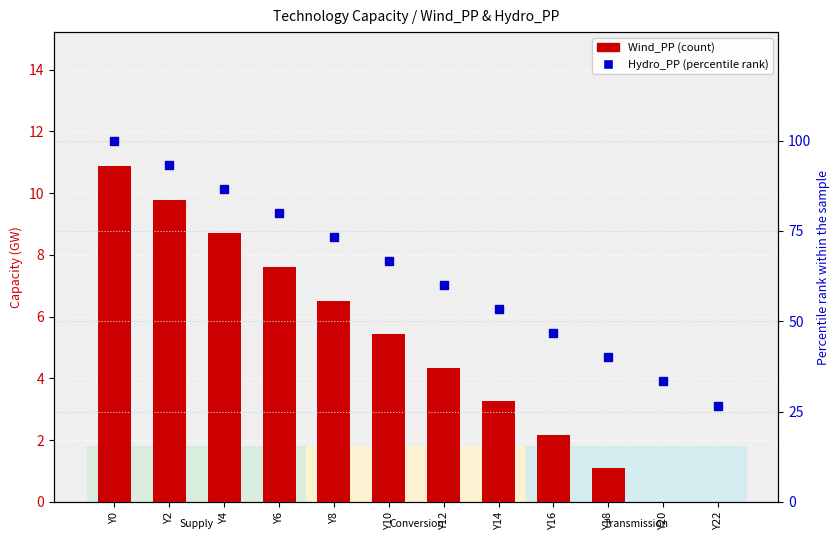

Where does the Wind_PP series first go above 5?

Y0